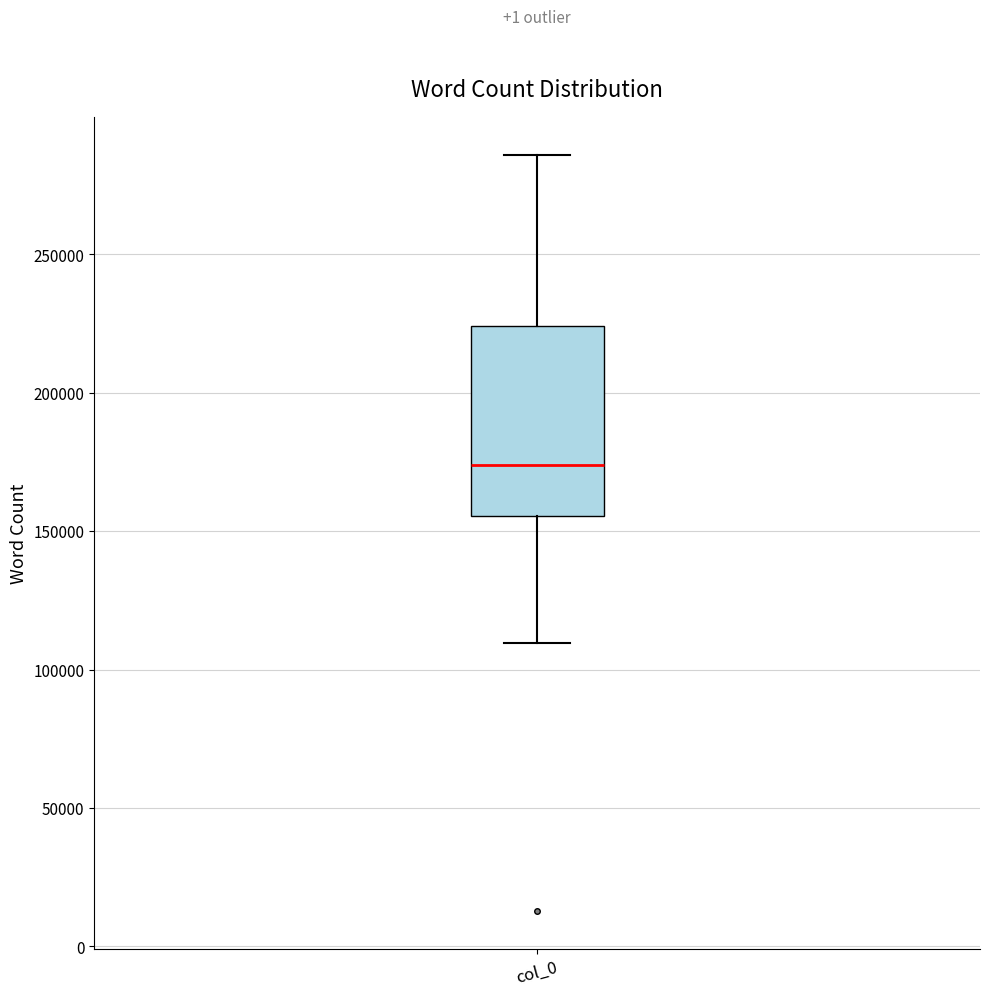

Read this box plot against the y-axis: the position of the median line, the range covered by the box, and the ends of both whiskers. The values are not printed on the chart, so give them approximately, as read against the axis.

median 175000, box 155000 to 225000, whiskers 110000 to 285000